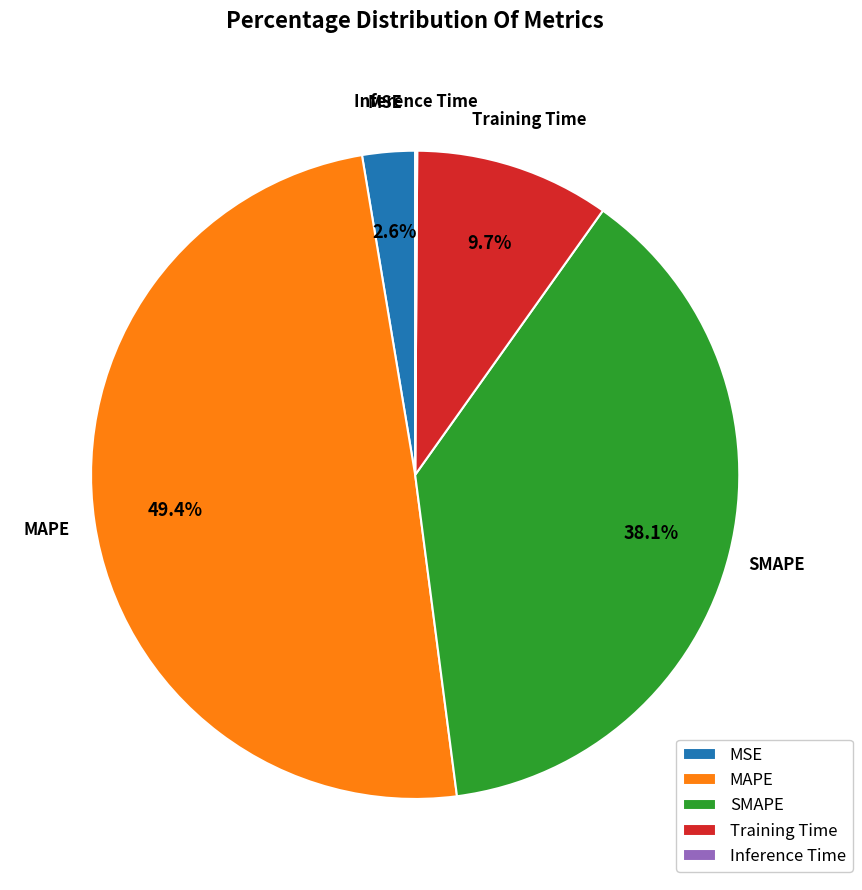

To the nearest percent, what is the difference between the MAPE and Training Time slice percentages?

40%